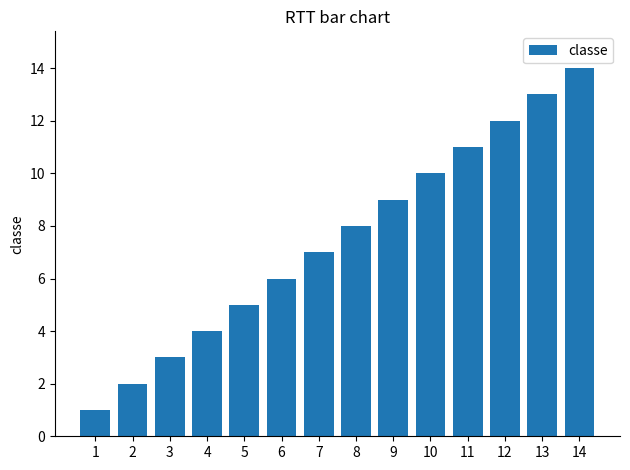

Reading left to right, extract all data points from this chart.

1	2	3	4	5	6	7	8	9	10	11	12	13	14